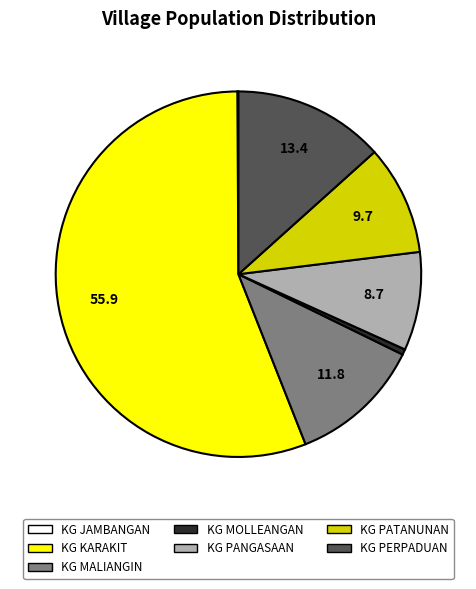

Approximately how many times larger is the value at KG PERPADUAN compared to KG MALIANGIN?

1.1